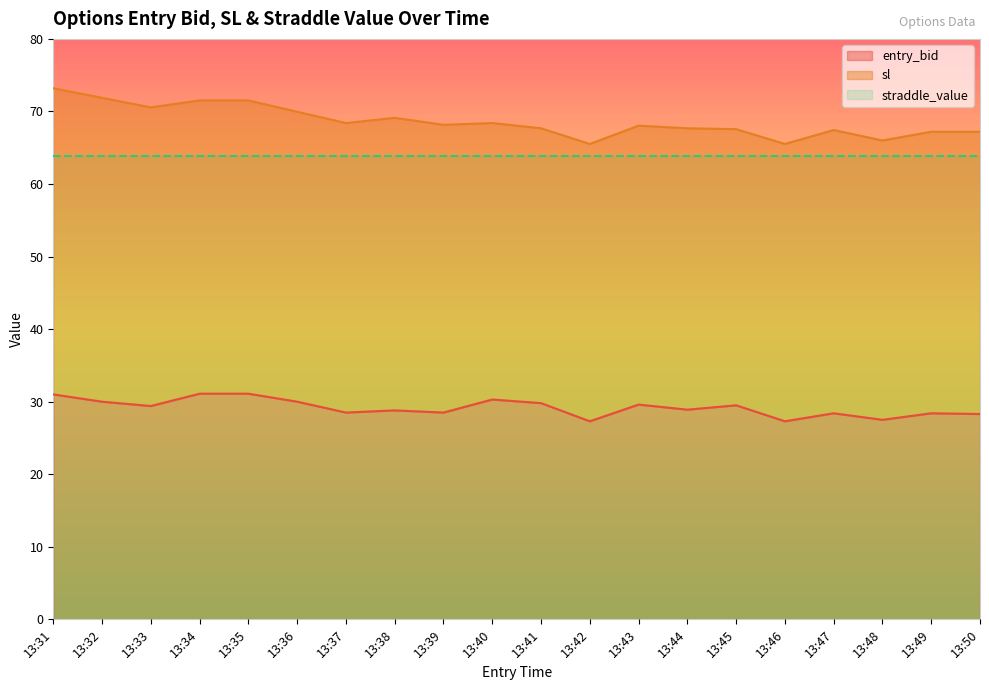

In entry_bid, how many points are lower than both neighbors (excluding endpoints)?

7